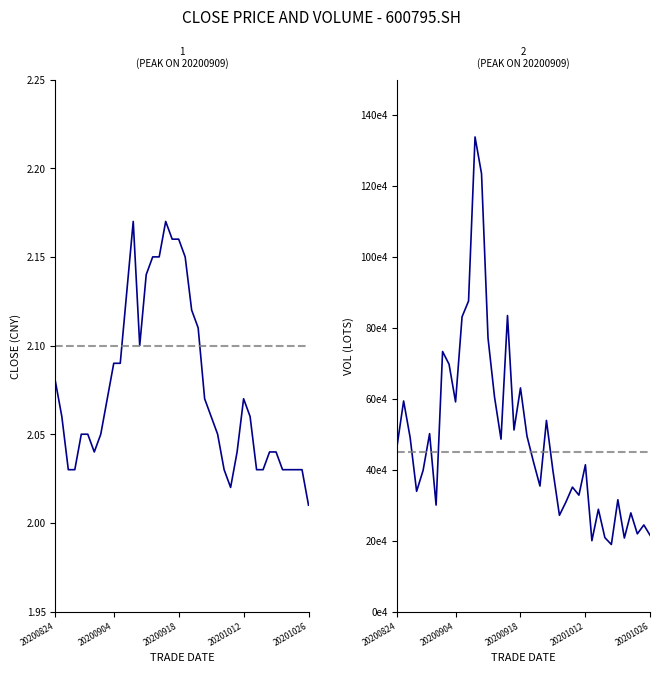

How many series are shown in this chart?

2